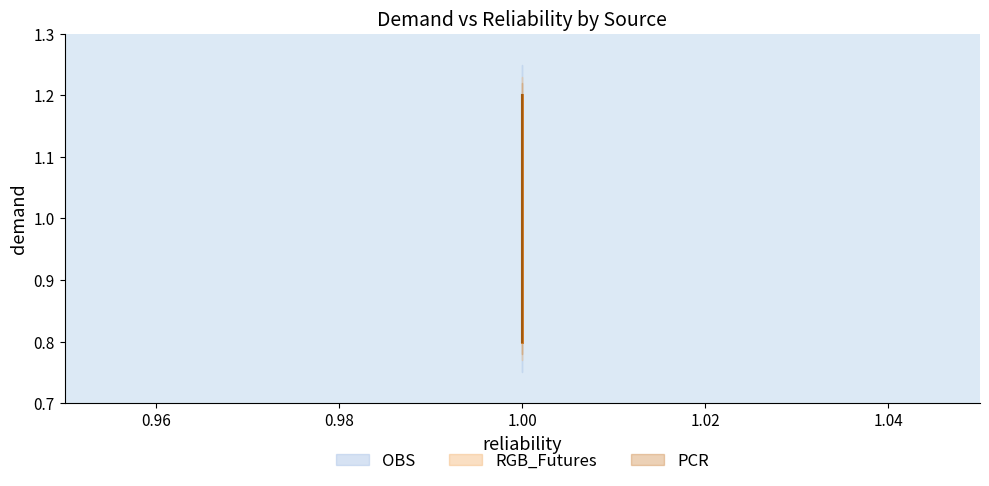

What is the label of the 1st point from the right?

1.2